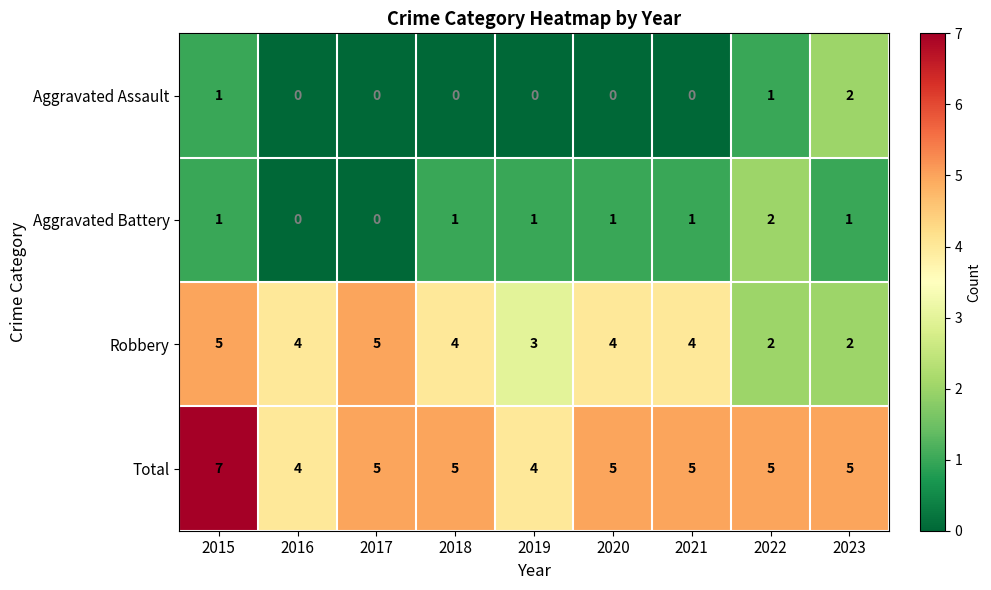

At which category is the sum across all series the highest?

2015